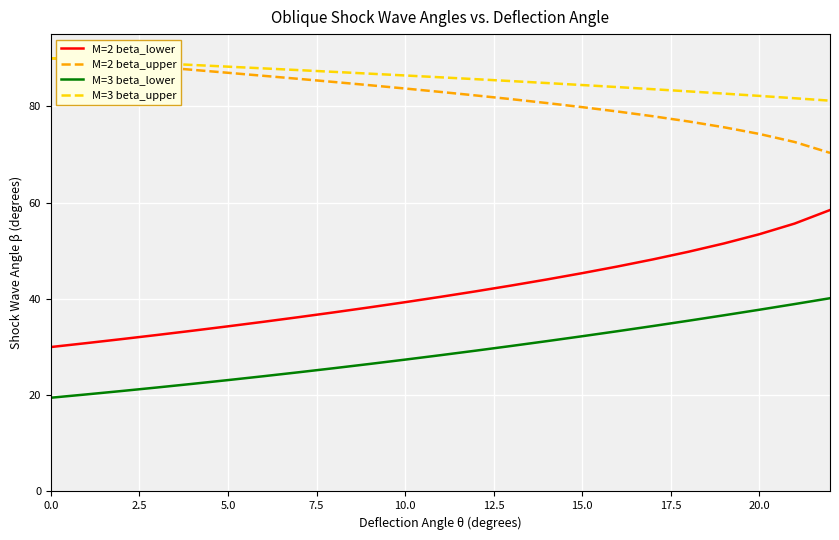

What is the minimum value for M=3 beta_lower?

19.5